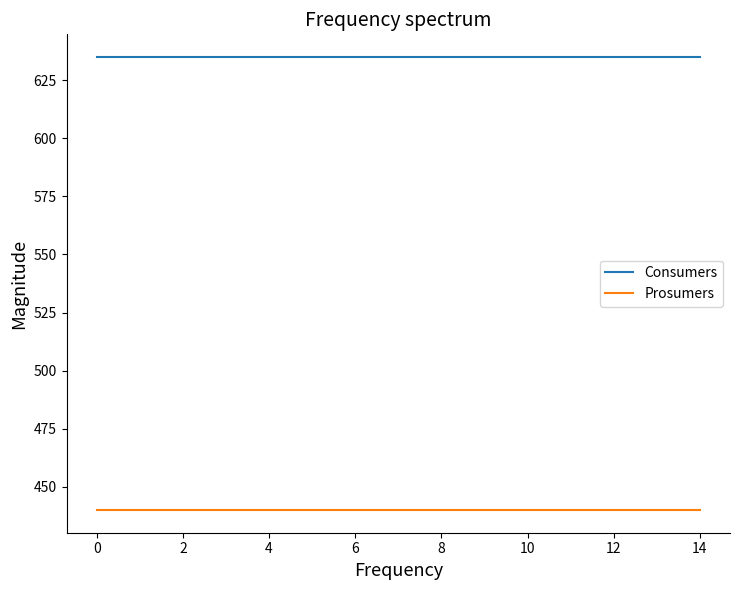

True or false: Consumers and Prosumers cross at least once.

False